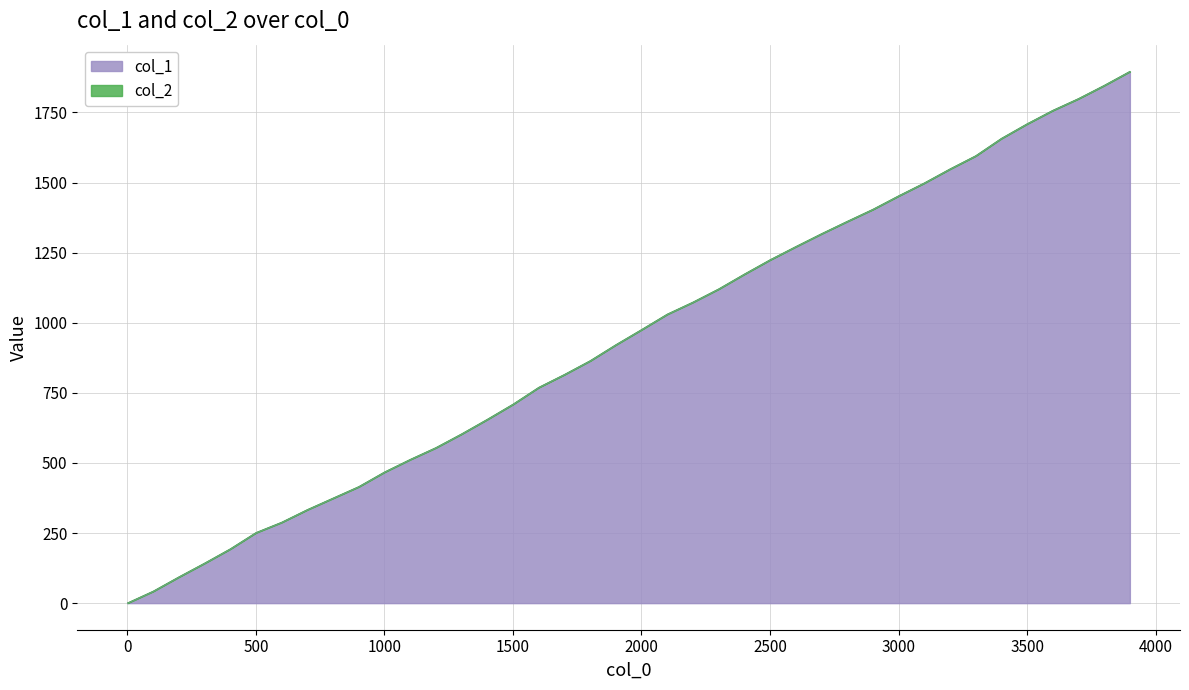

True or false: the data has more than 2 interior local peaks.

False